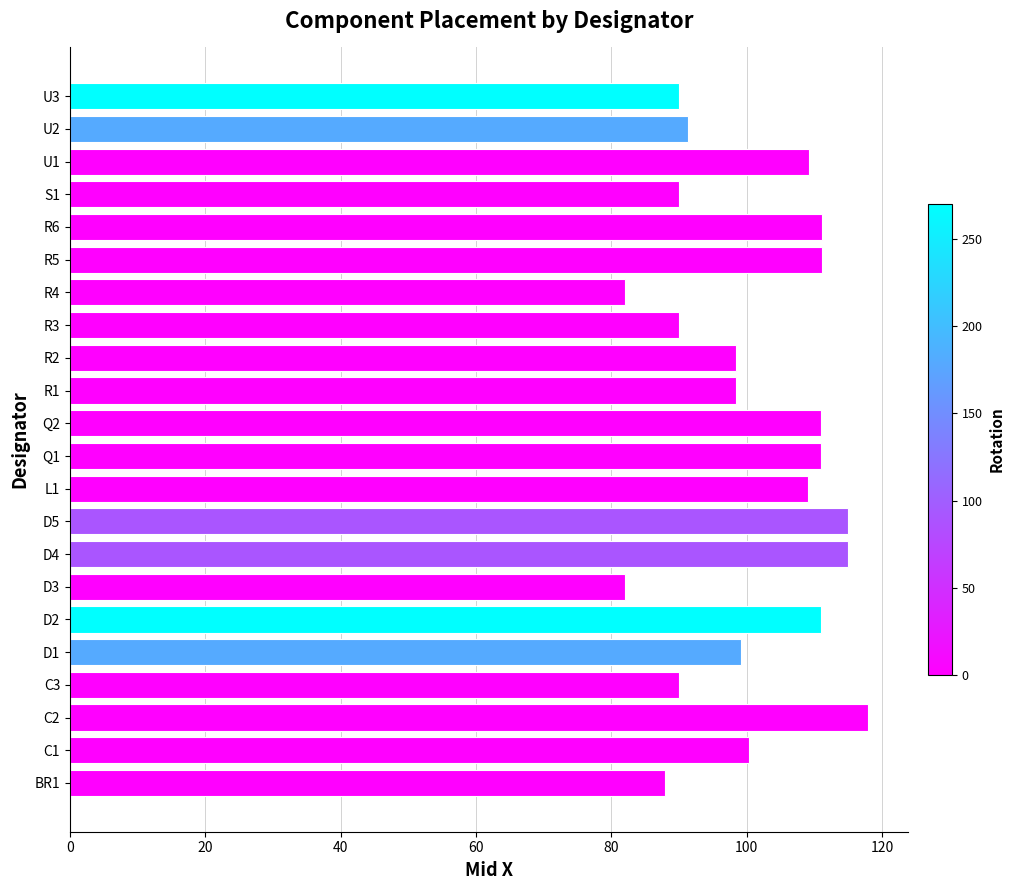

The value at D2 is 195.9. True or false?

False